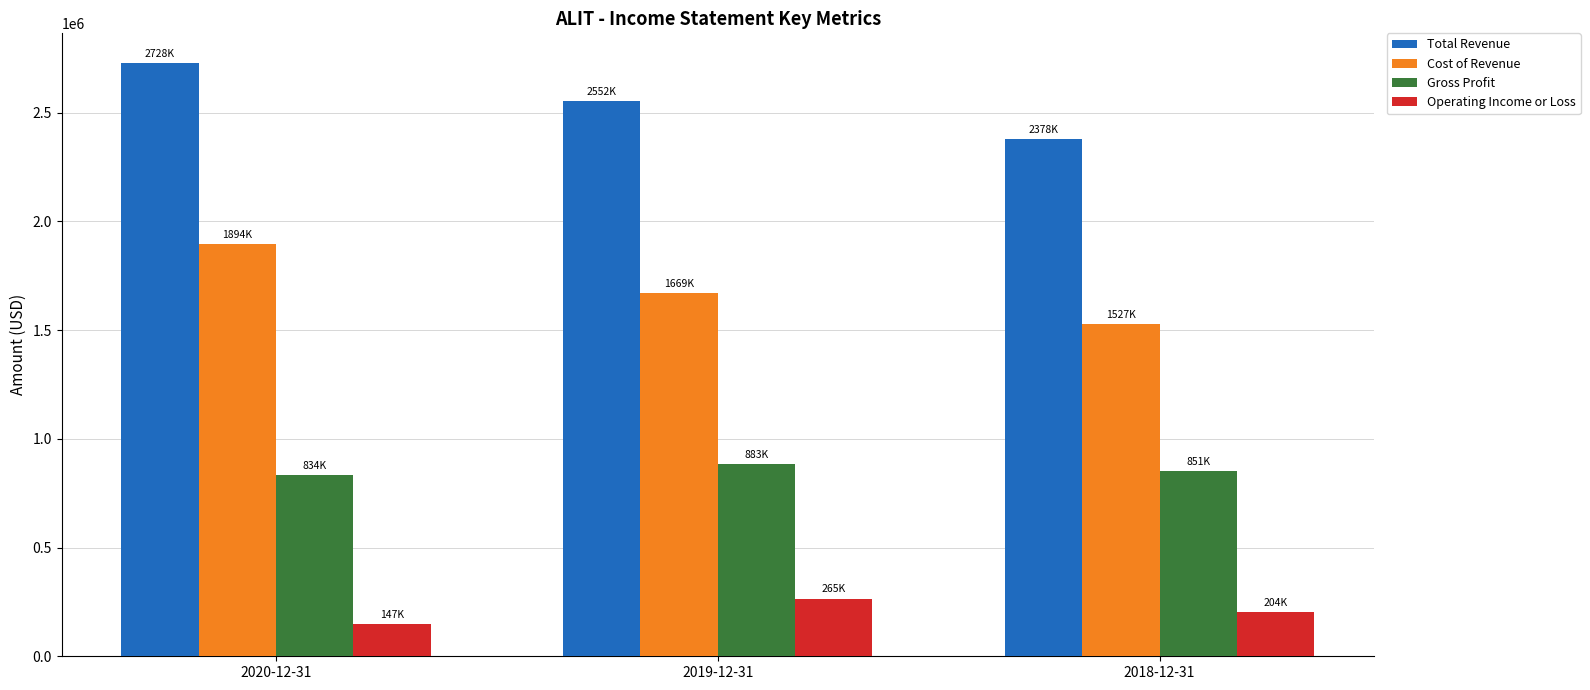

At which label is Gross Profit closest to 858500?

2018-12-31